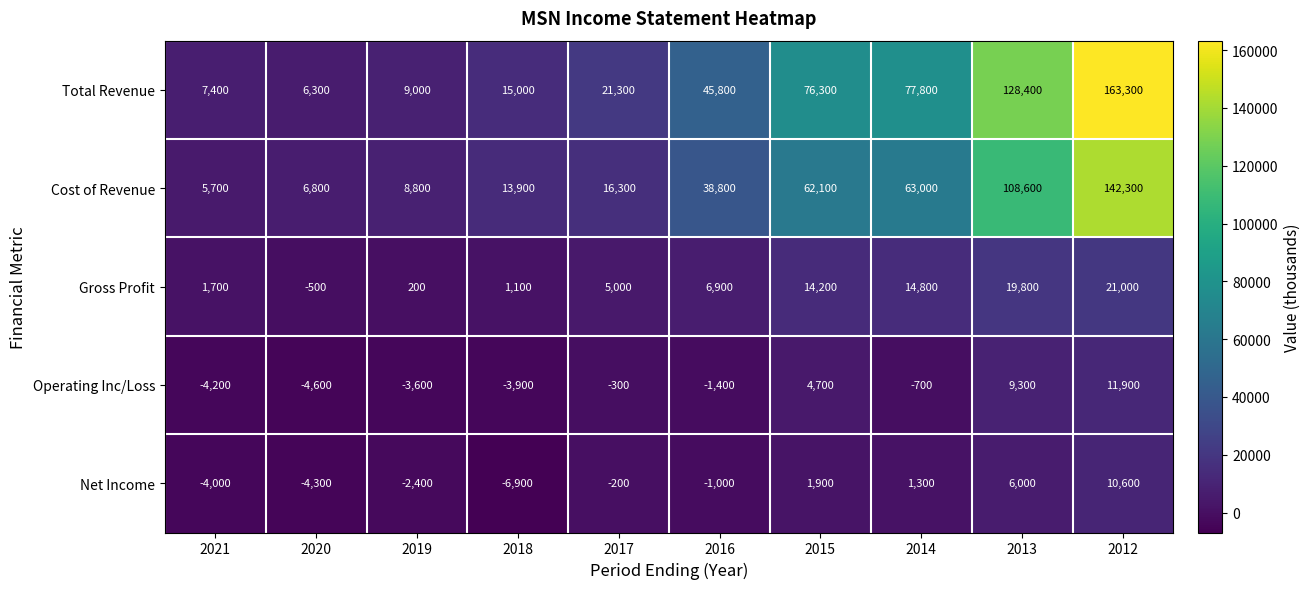

The value of Total Revenue at 2014 is 111135. True or false?

False